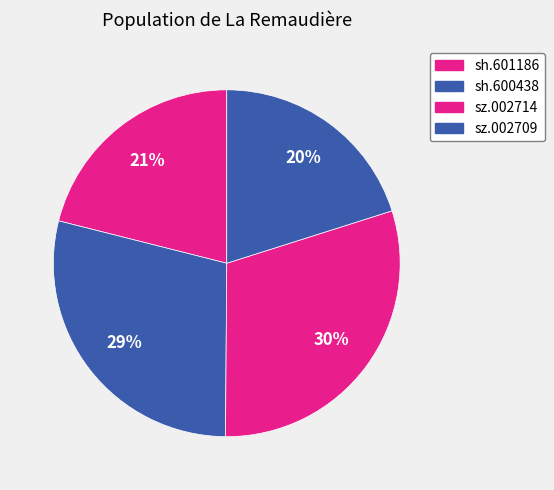

Count the number of slices in the pie.

4